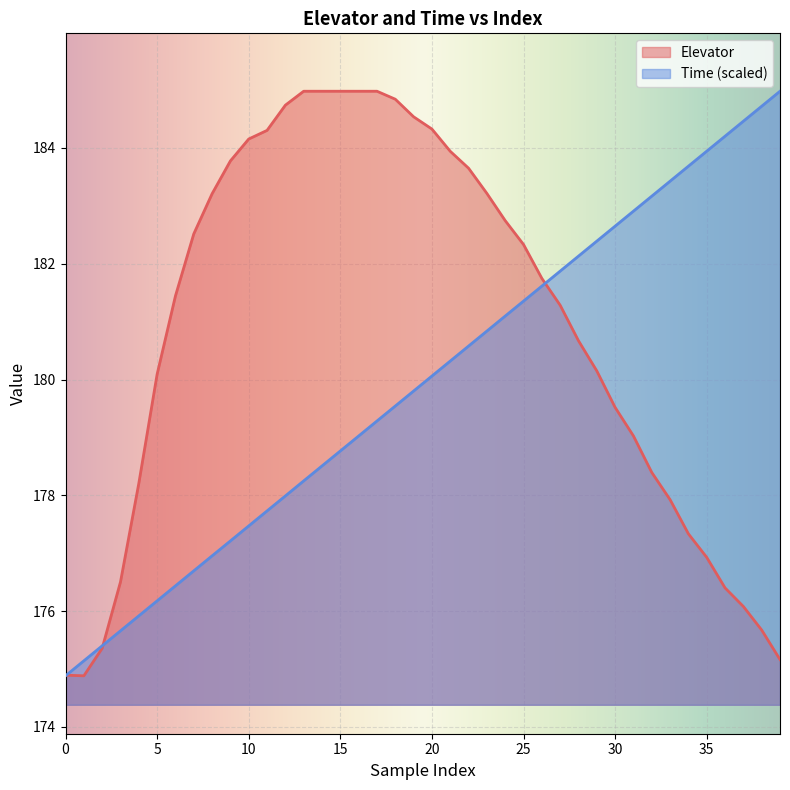

How many data points in Elevator are less than 181?

18